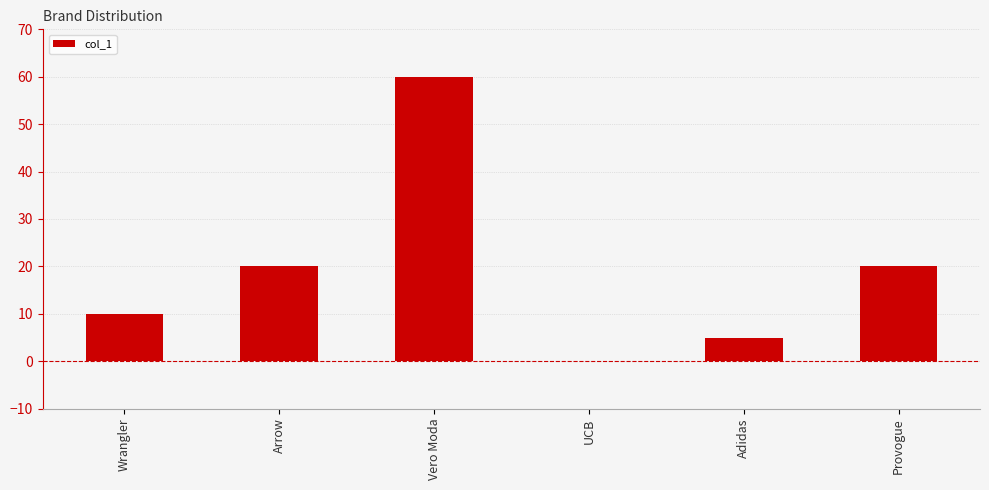

Reading left to right, list all the values displayed in this chart.

Wrangler=10	Arrow=20	Vero Moda=60	UCB=0	Adidas=5	Provogue=20